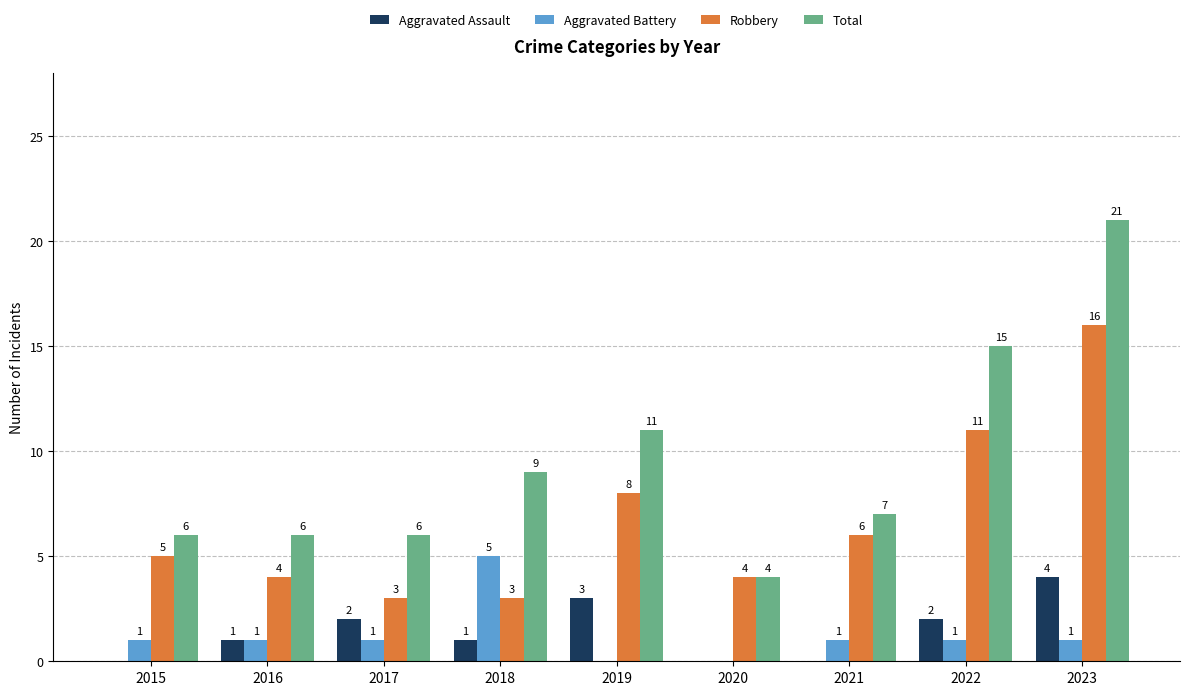

What value does the Aggravated Battery series have at 2018?

5